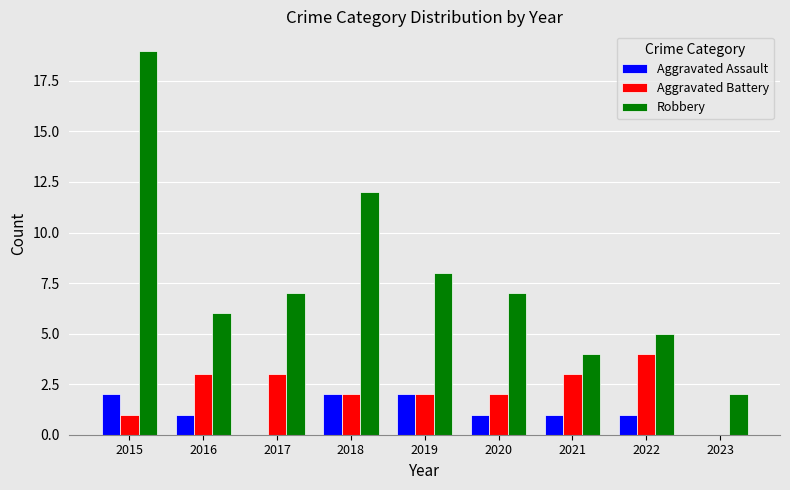

Between 2015 and 2017, which series saw the biggest shift?

Robbery